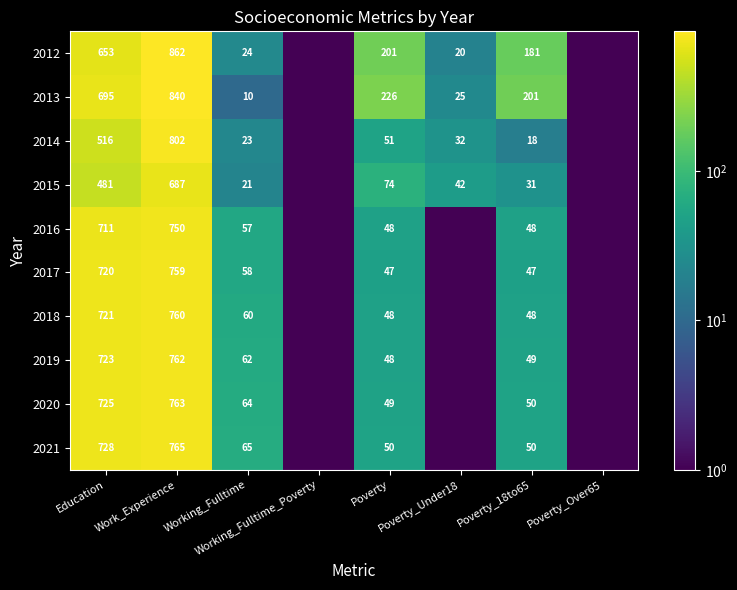

Between Poverty_Over65 and Poverty, which is larger?

Poverty